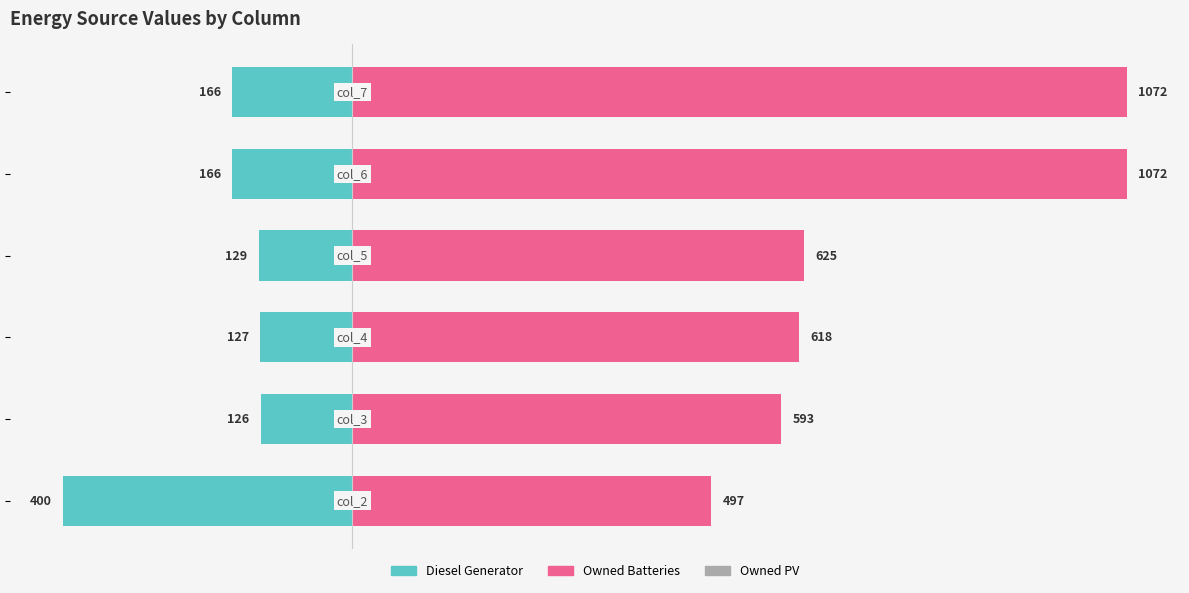

Which series has the largest range (max minus min)?

Owned Batteries